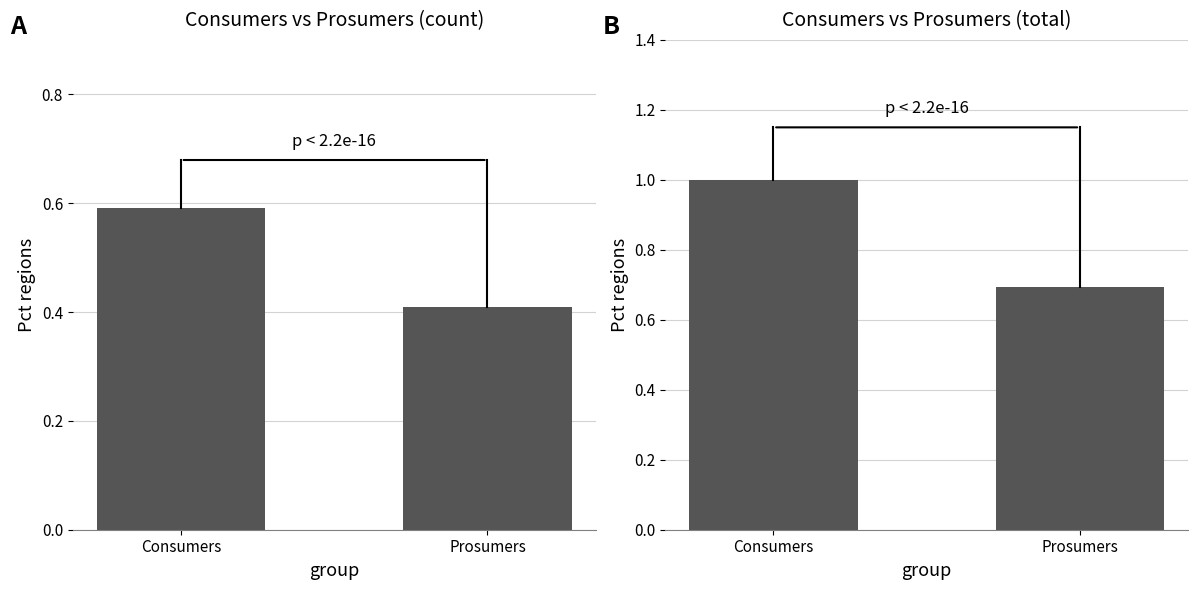

Which category has the highest value across all series?

Consumers